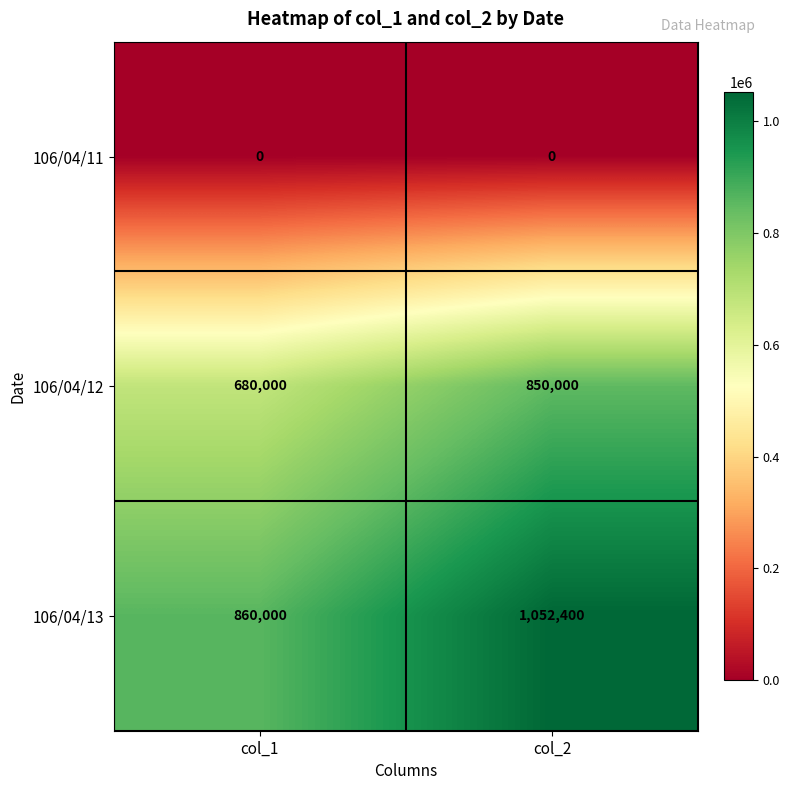

Which series has the widest spread of values?

106/04/13